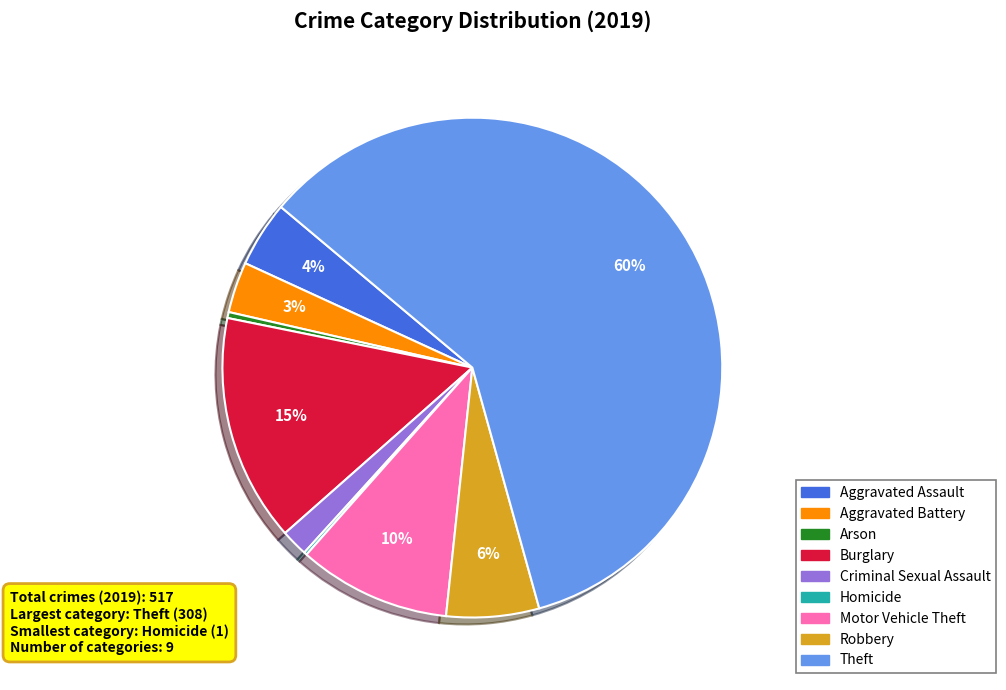

To the nearest percent, what is the difference between the Robbery and Aggravated Battery slice percentages?

3%